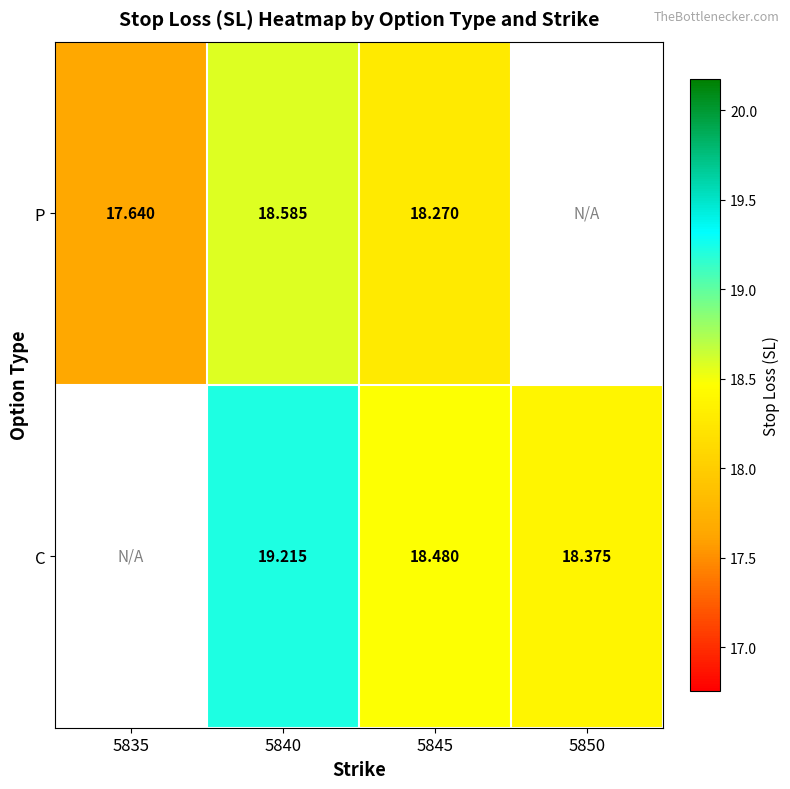

At 5845, list the series in order from smallest to largest.

P, C